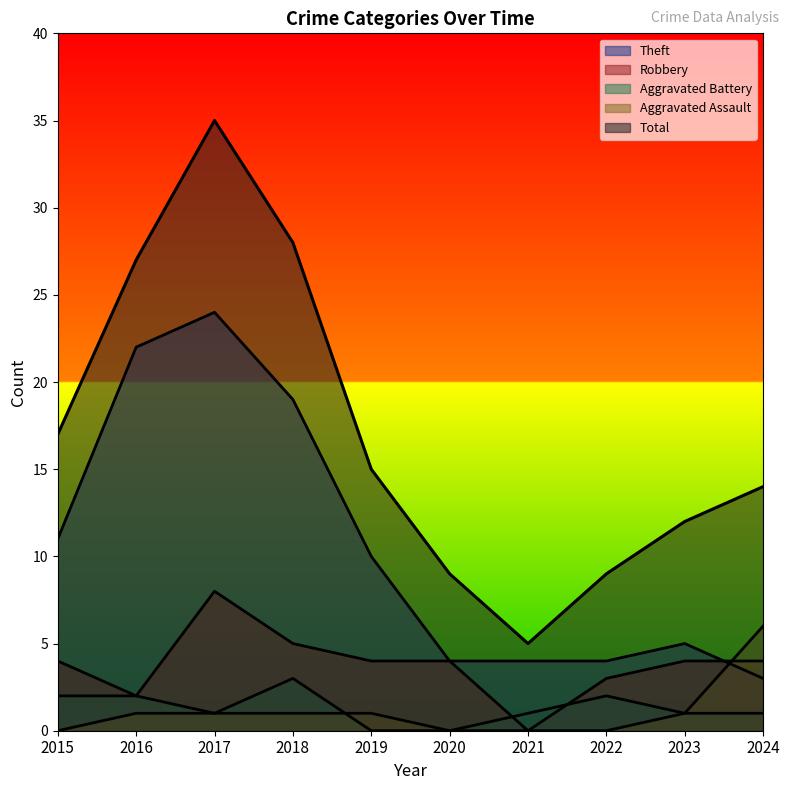

Reading left to right, extract all data points from this chart.

Theft: 2015=11	2016=22	2017=24	2018=19	2019=10	2020=4	2021=4	2022=4	2023=5	2024=3
Robbery: 2015=4	2016=2	2017=8	2018=5	2019=4	2020=4	2021=0	2022=3	2023=4	2024=4
Aggravated Battery: 2015=2	2016=2	2017=1	2018=3	2019=0	2020=0	2021=1	2022=2	2023=1	2024=1
Aggravated Assault: 2015=0	2016=1	2017=1	2018=1	2019=1	2020=0	2021=0	2022=0	2023=1	2024=6
Total: 2015=17	2016=27	2017=35	2018=28	2019=15	2020=9	2021=5	2022=9	2023=12	2024=14